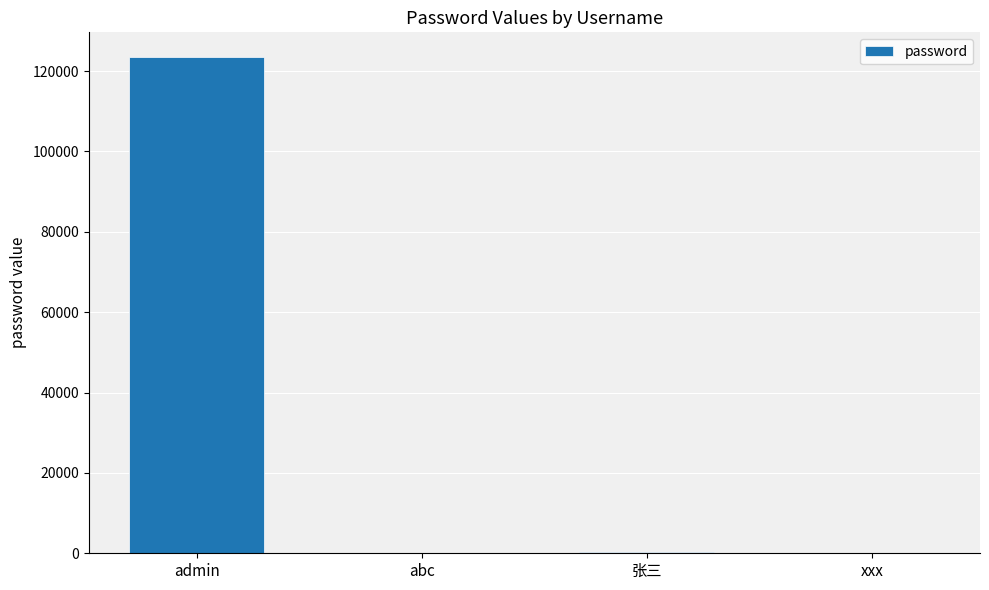

The chart shows a value of 56878 at admin. True or false?

False